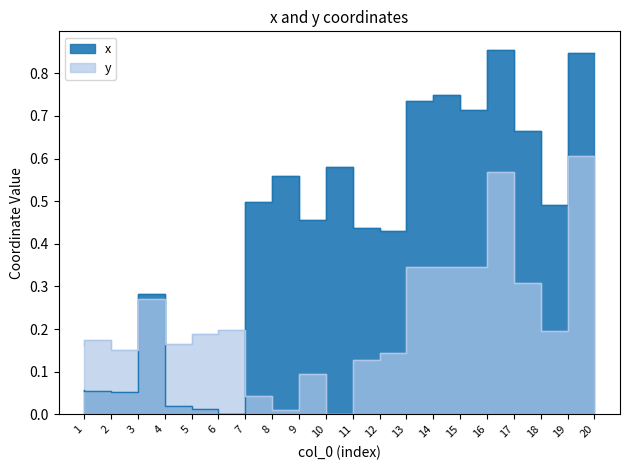

At how many categories does at least one series exceed 0?

20